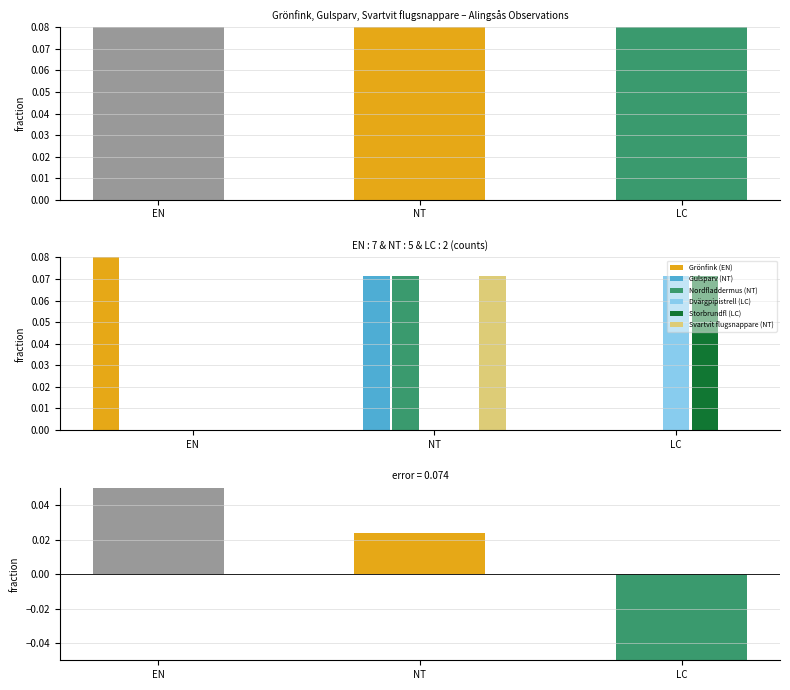

At which category is the sum across all series the highest?

EN